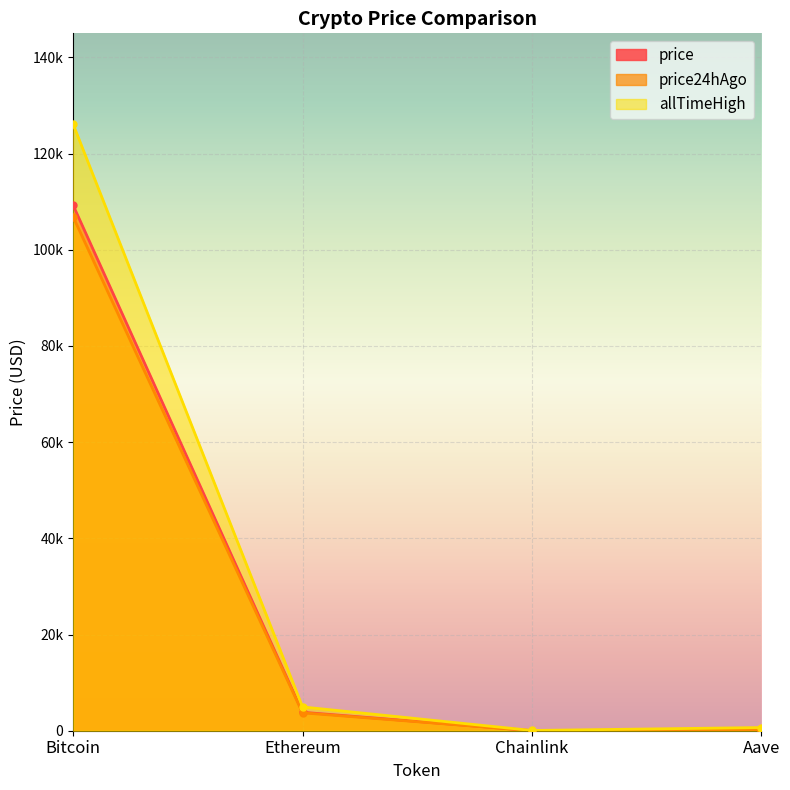

True or false: allTimeHigh has more than 0 points higher than both neighbors.

False